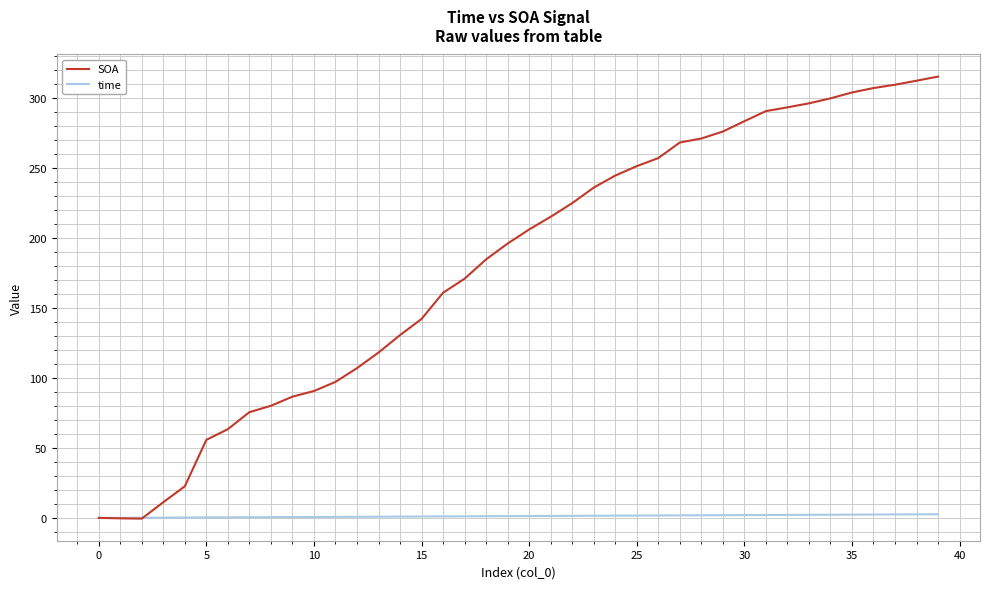

Which series has the largest total across all categories?

SOA